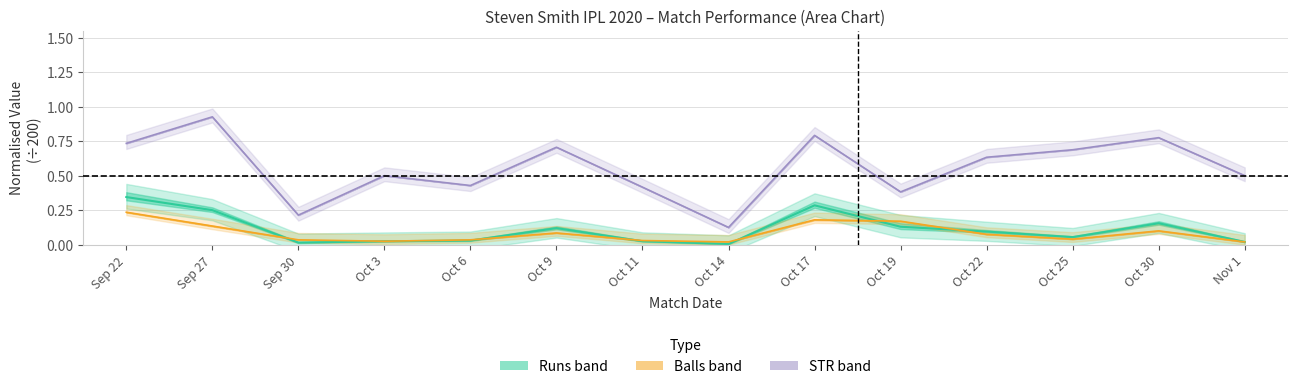

What is the difference between the maximum and minimum values in the balls series?

0.2